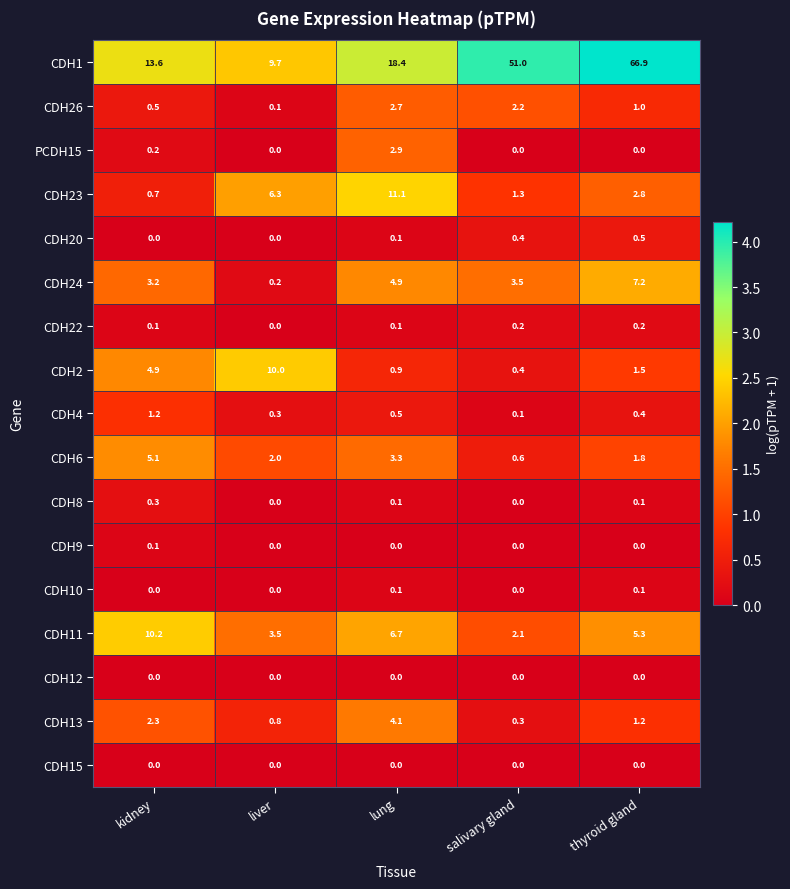

How many CDH10 values are between 0 and 1?

5